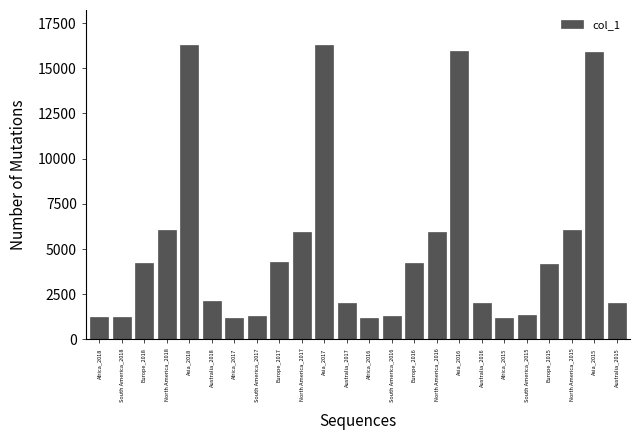

The chart shows a value of 4247.3 at Europe_2016. True or false?

True